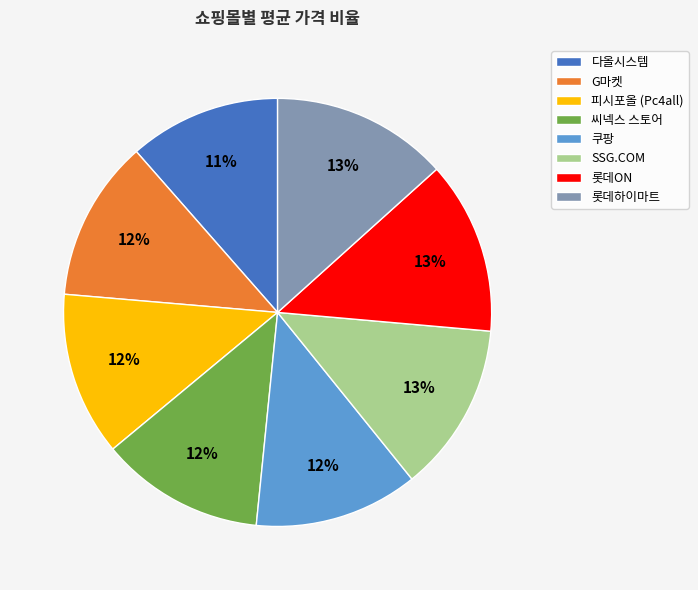

Is there a majority slice in this chart?

No